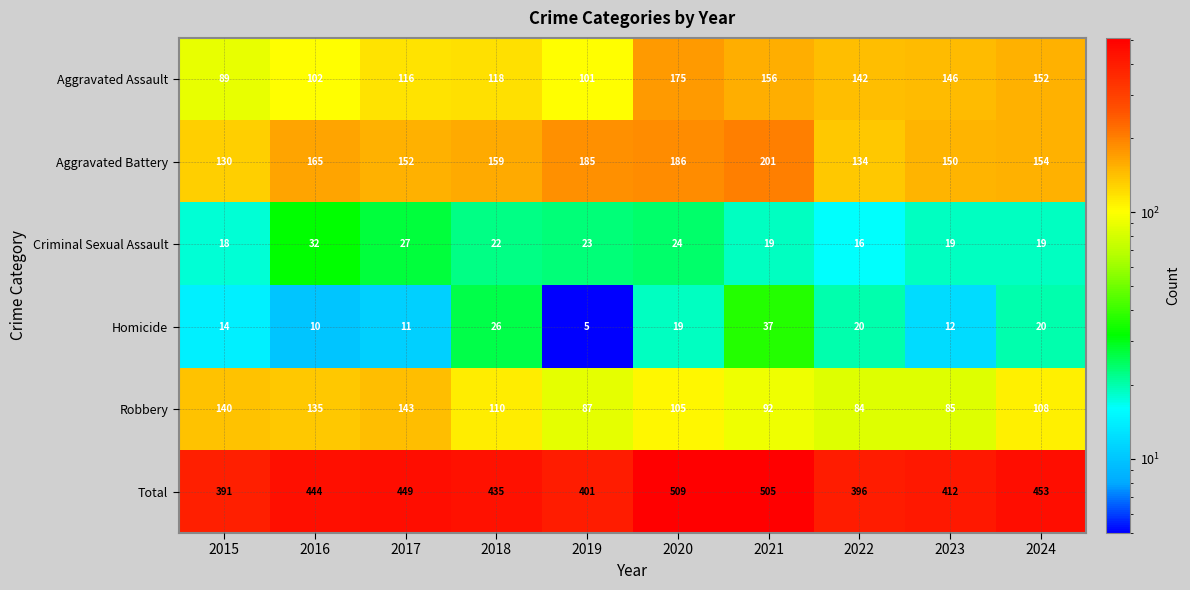

At 2023, list the series in order from smallest to largest.

Homicide, Criminal Sexual Assault, Robbery, Aggravated Assault, Aggravated Battery, Total